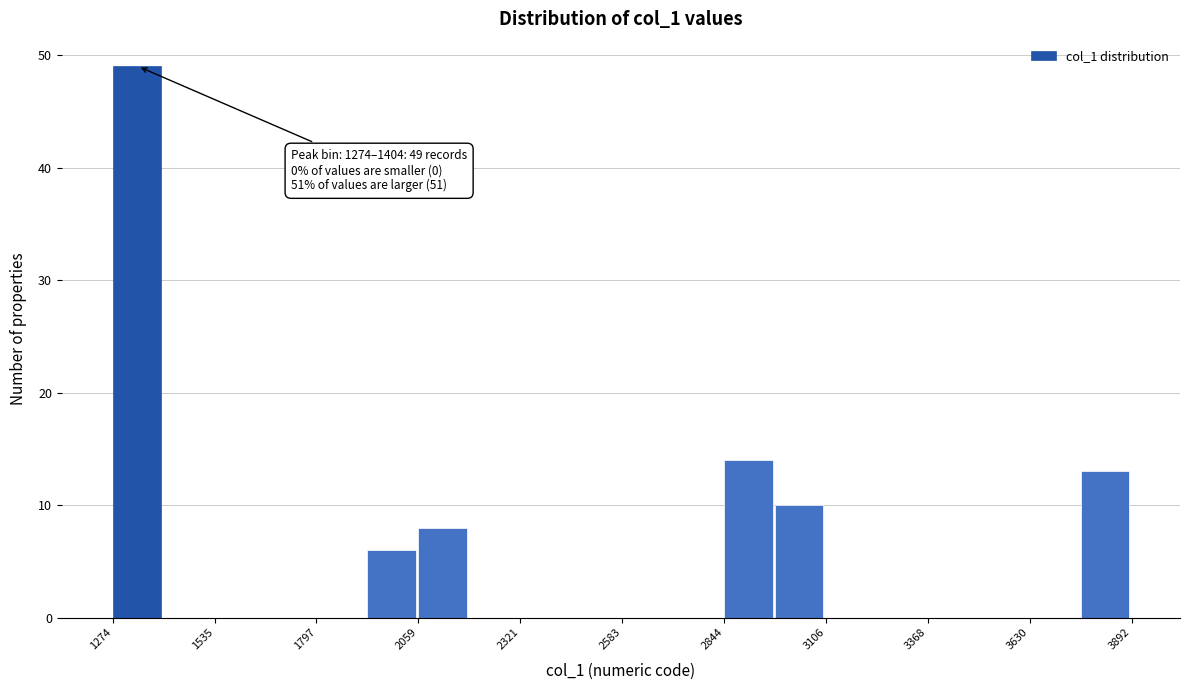

Read against the x-axis, roughly where is the centre of the tallest bar?

1350